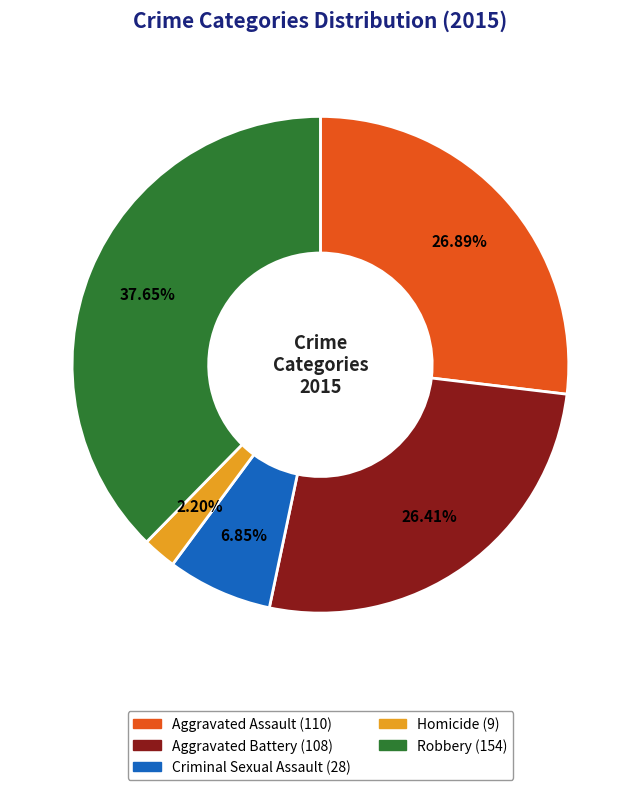

Which has a higher value, Homicide or Criminal Sexual Assault?

Criminal Sexual Assault